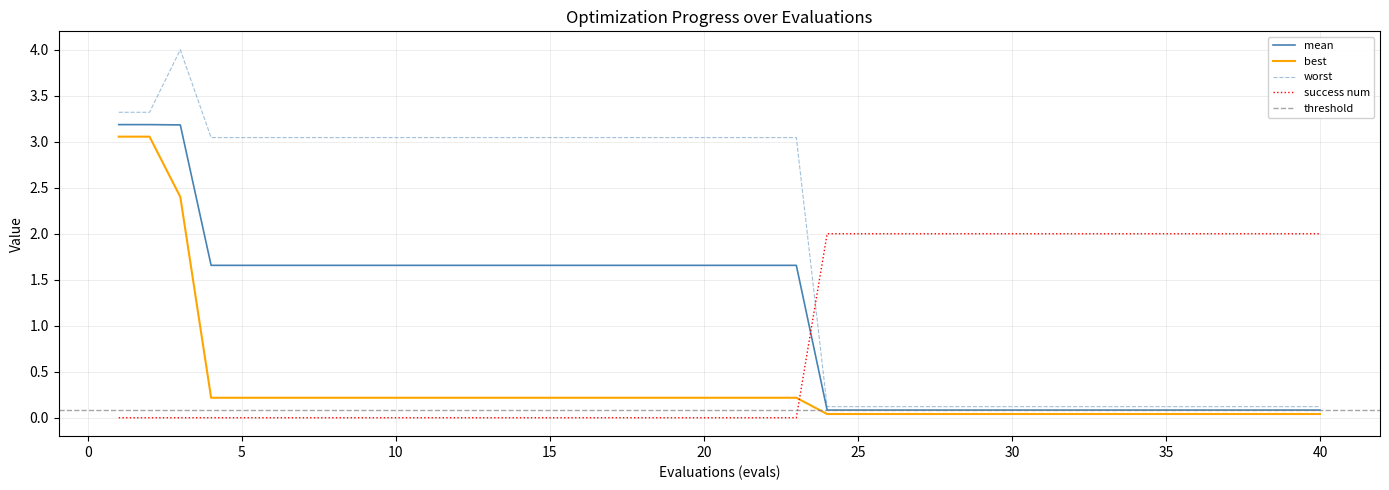

True or false: mean and best cross at least once.

False